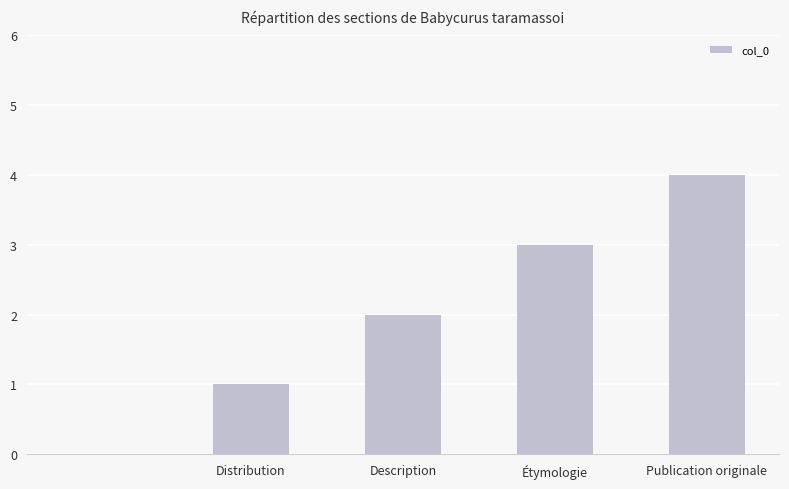

Are the bars grouped side by side (vs. stacked)?

No